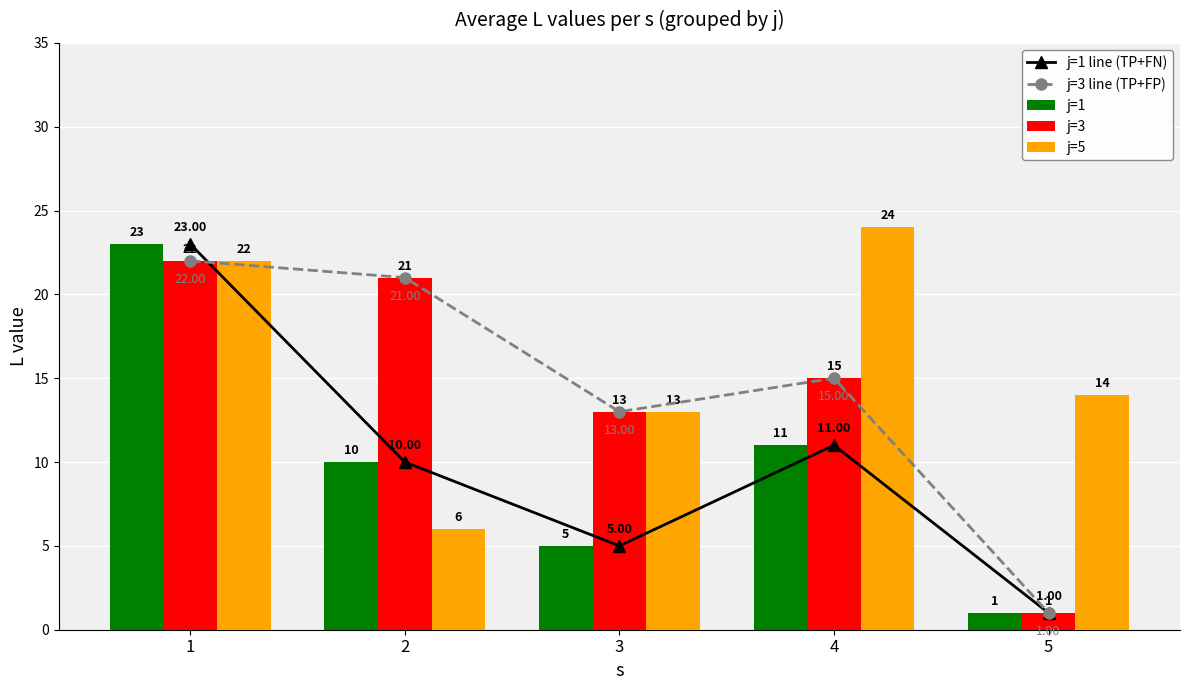

How many data points in j=5 are less than 14?

2